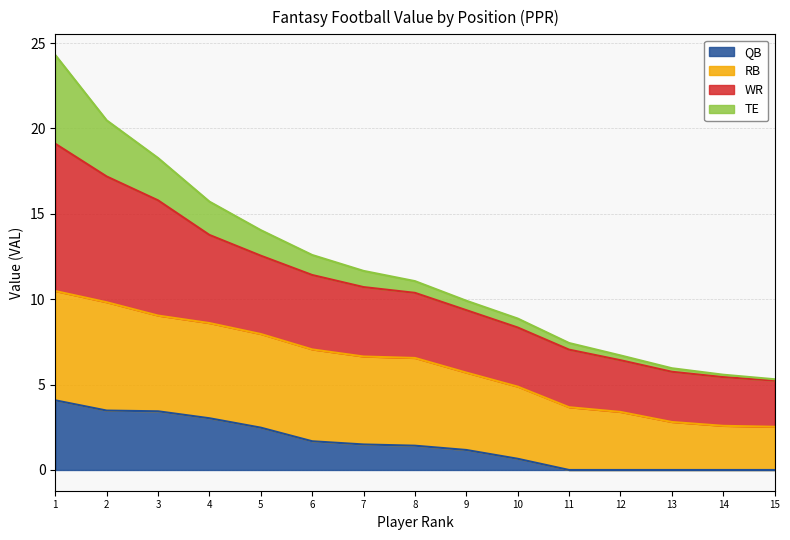

How many values in the QB series are below 1?

6